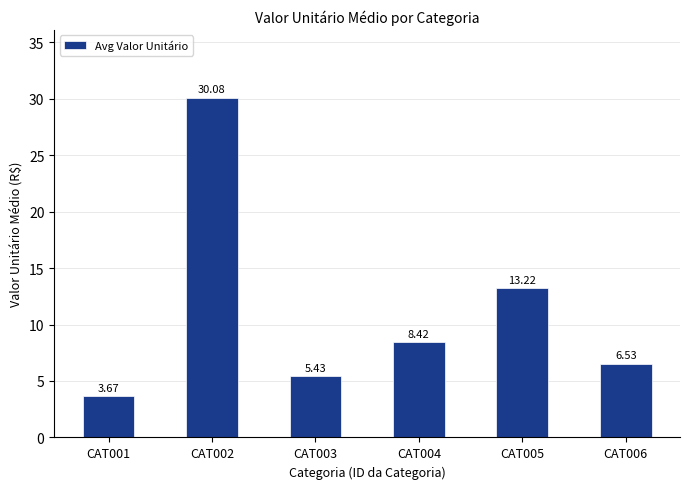

Which category has the lowest value across all series?

CAT001